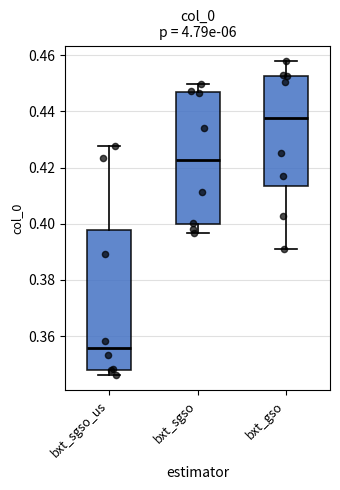

Which box's median line is the lowest?

bxt_sgso_us